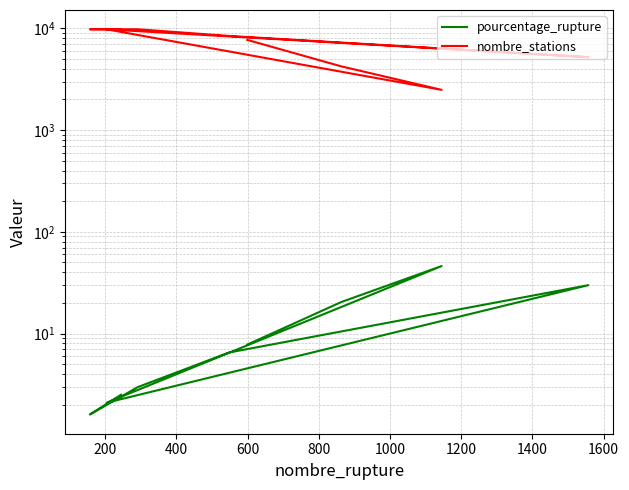

What is the minimum value shown in the chart?

1.6